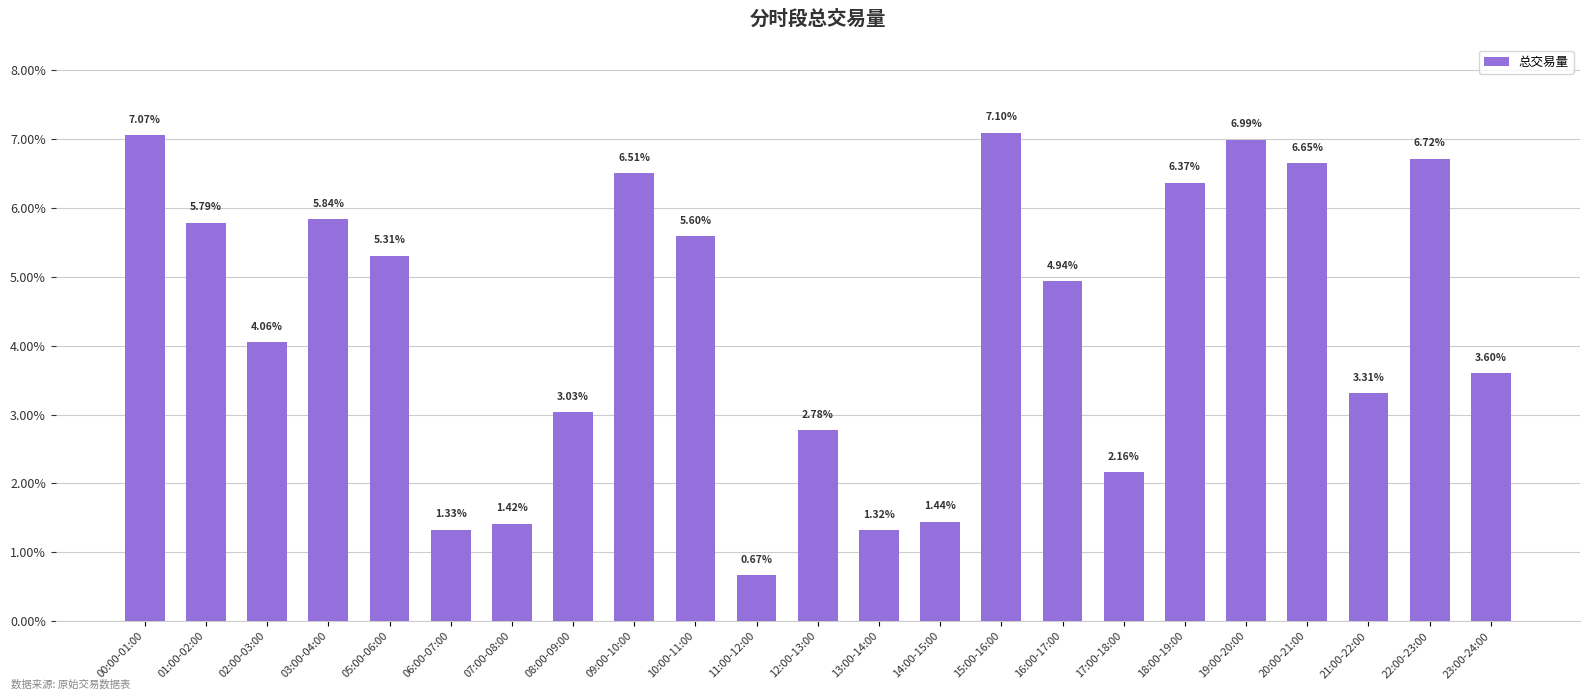

Rank the categories by value from highest to lowest.

15:00-16:00, 00:00-01:00, 19:00-20:00, 22:00-23:00, 20:00-21:00, 09:00-10:00, 18:00-19:00, 03:00-04:00, 01:00-02:00, 10:00-11:00, 05:00-06:00, 16:00-17:00, 02:00-03:00, 23:00-24:00, 21:00-22:00, 08:00-09:00, 12:00-13:00, 17:00-18:00, 14:00-15:00, 07:00-08:00, 06:00-07:00, 13:00-14:00, 11:00-12:00